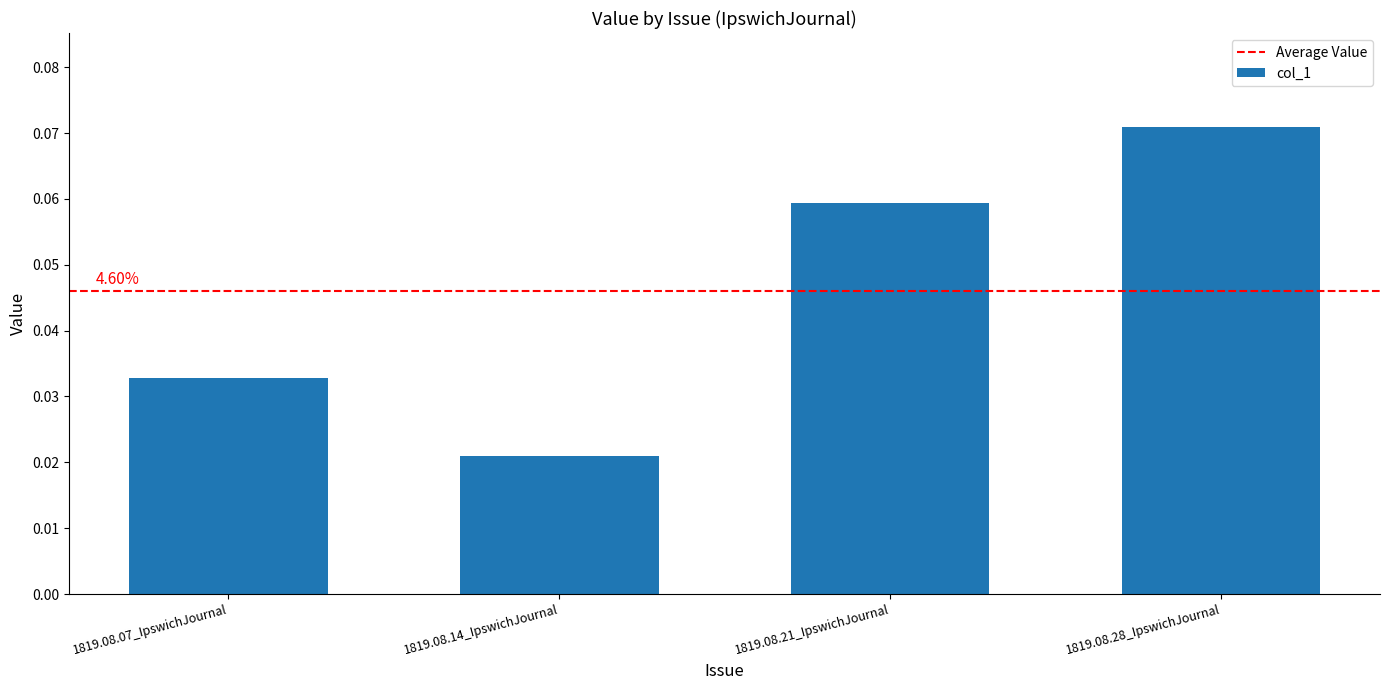

Which has a higher value, 1819.08.14_IpswichJournal or 1819.08.28_IpswichJournal?

1819.08.28_IpswichJournal